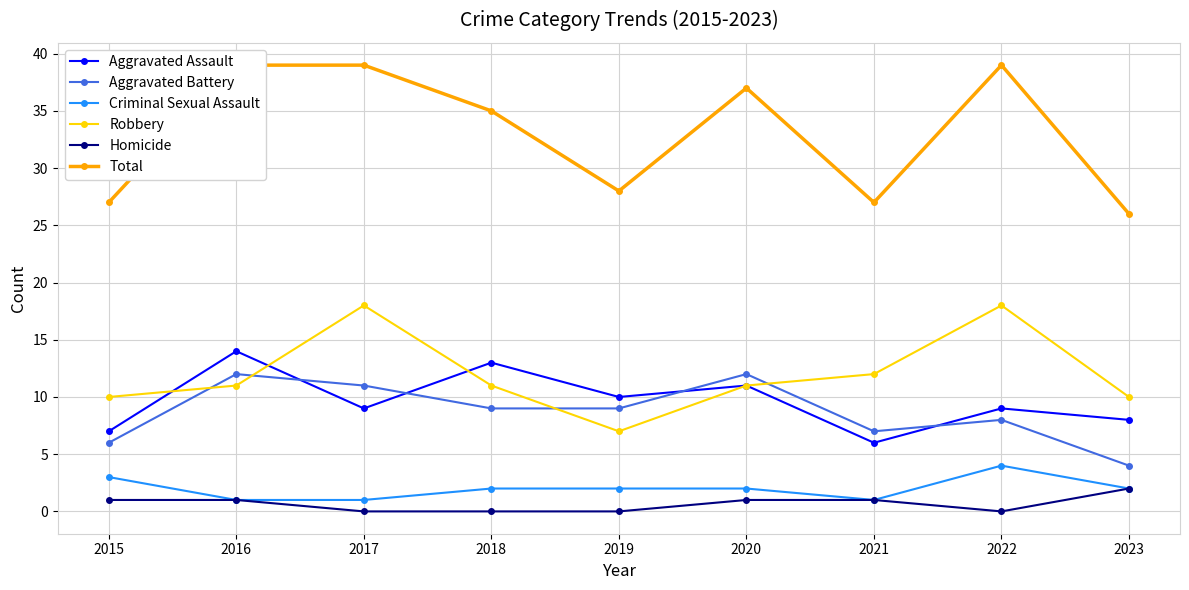

True or false: Homicide and Total intersect in this chart.

False